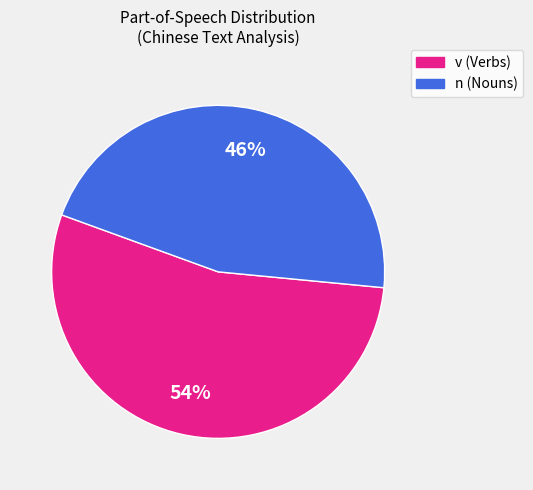

To the nearest percent, what is the average slice percentage?

50%